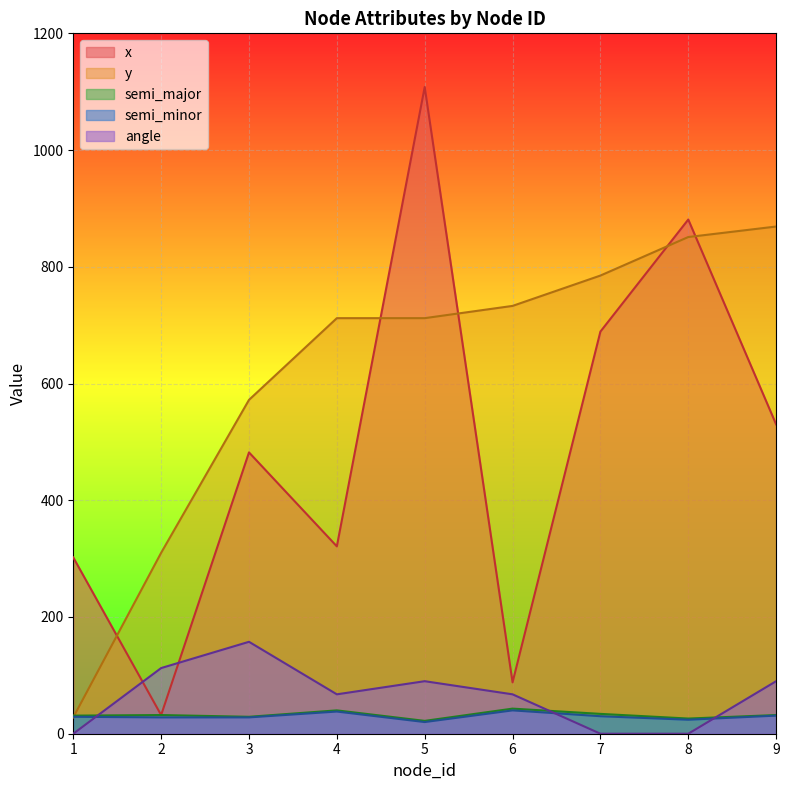

Does the chart display data point markers on the line(s)?

No